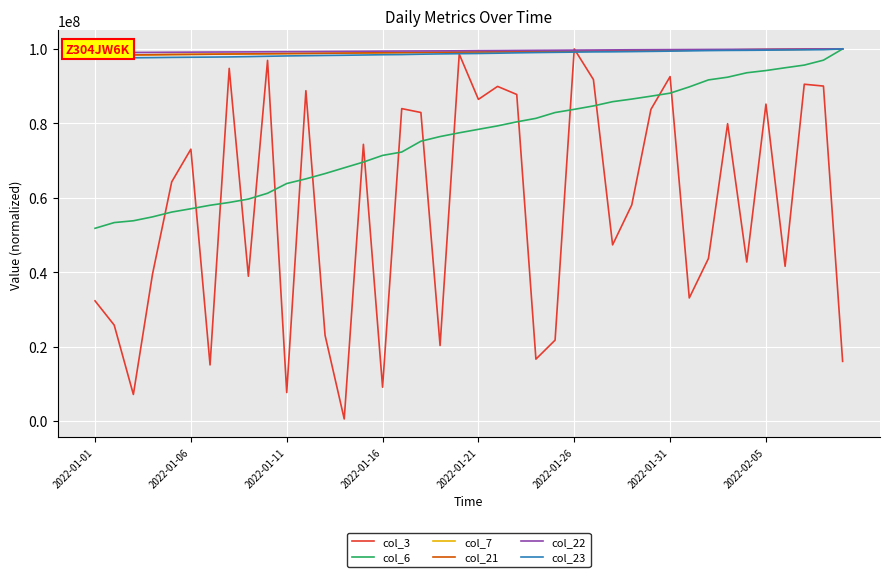

Is it true that col_7 equals 160080907.2 at 14?

False